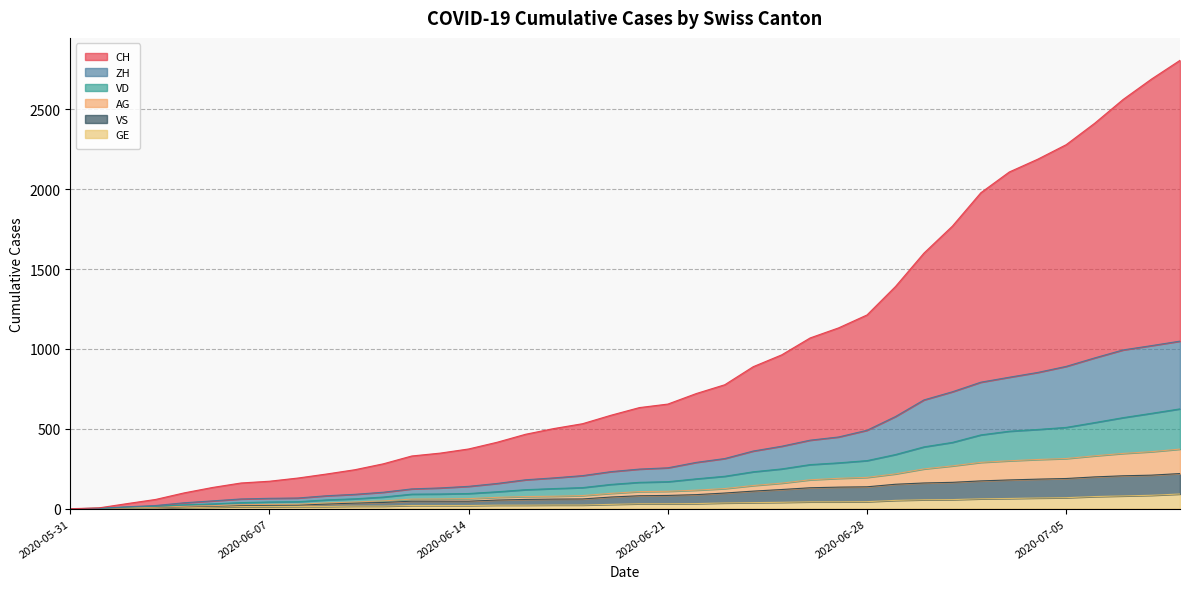

What are all the series names shown in the legend?

CH, ZH, VD, AG, VS, GE